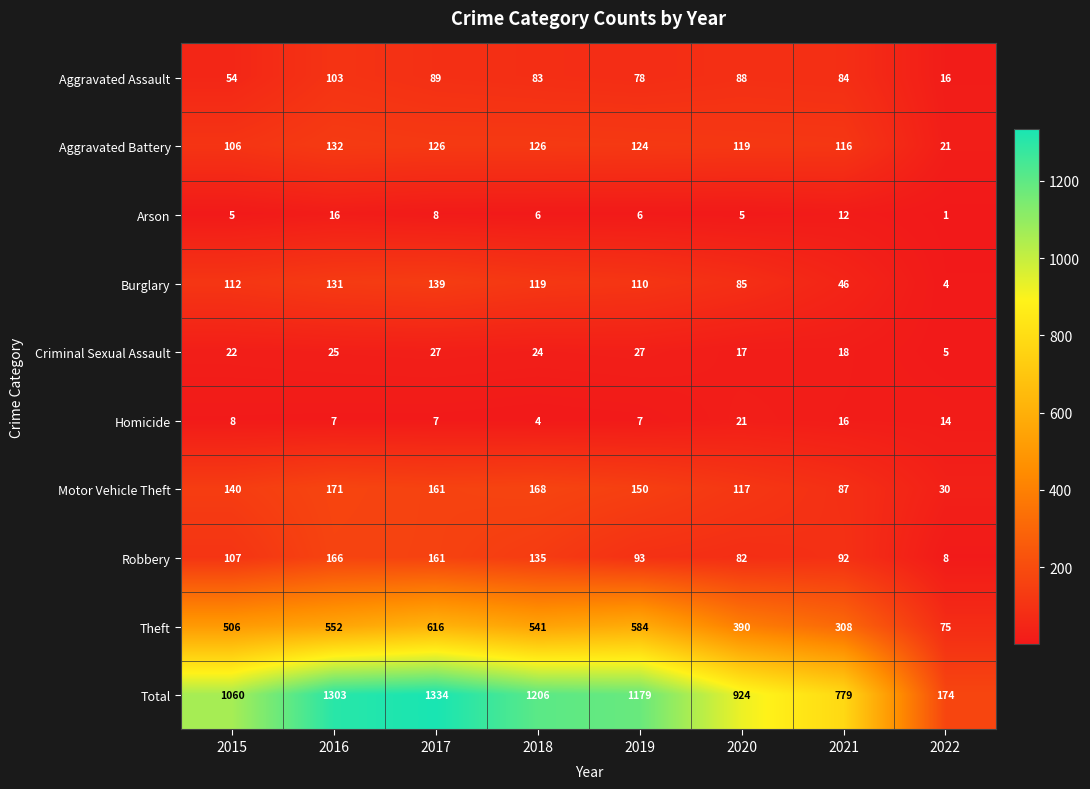

At which category does the chart reach its peak across all series?

2017